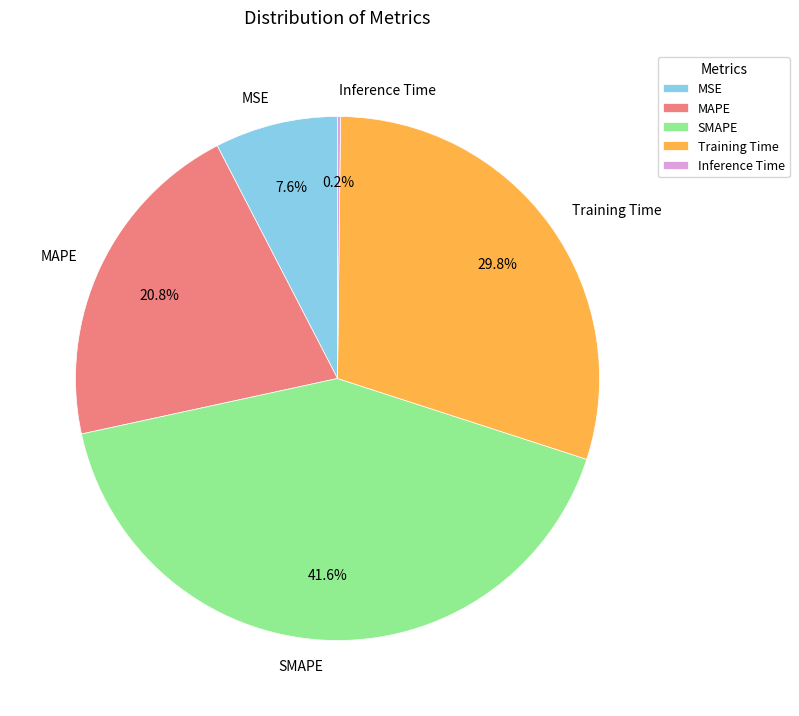

What portion of the pie excludes SMAPE?

58.4%